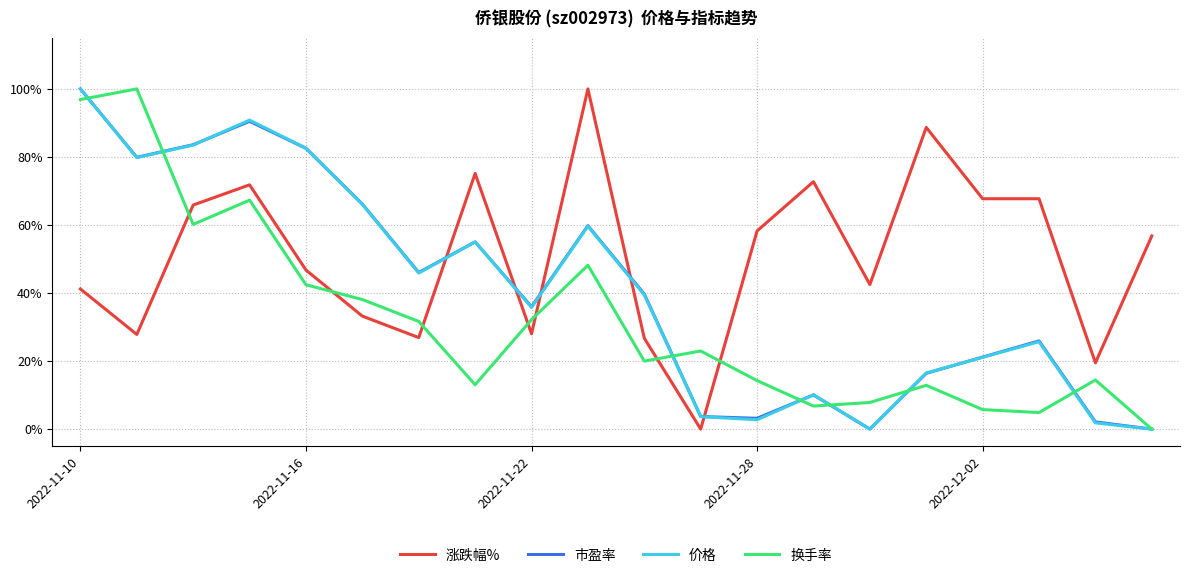

What is the average value of the 价格 series?

0.4